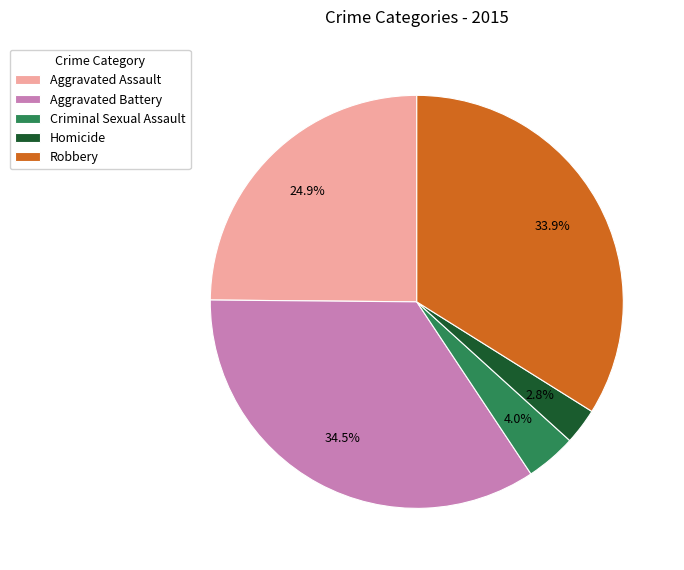

Is it true that Aggravated Assault is 25% of the pie?

True